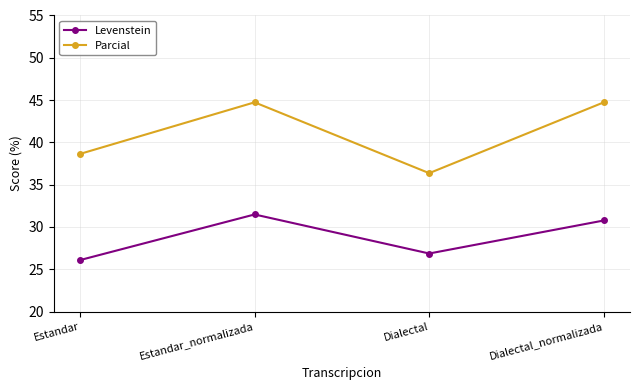

Rank the series by their average value, from lowest to highest.

Levenstein, Parcial